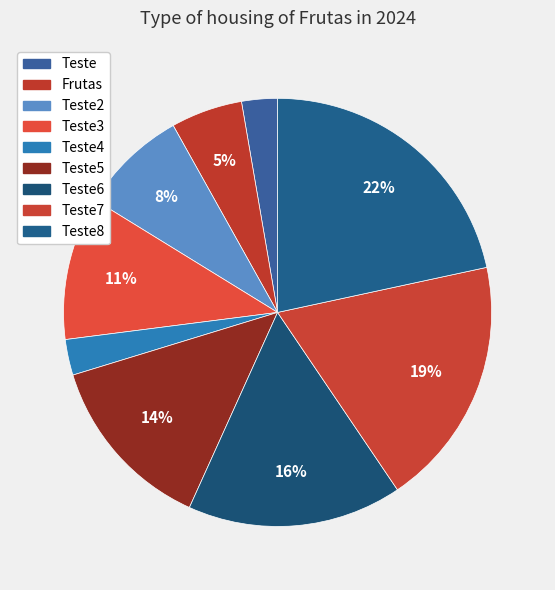

How many segments does this pie chart have?

9